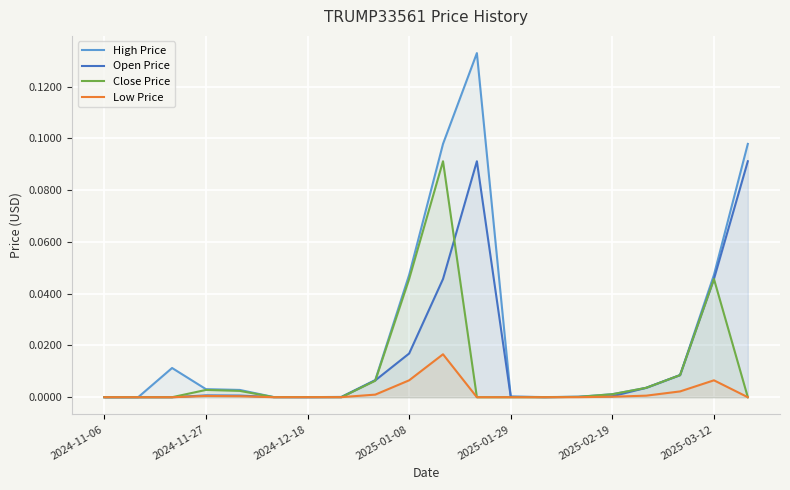

The value of Low Price at 2025-02-19 is 0.0. True or false?

True